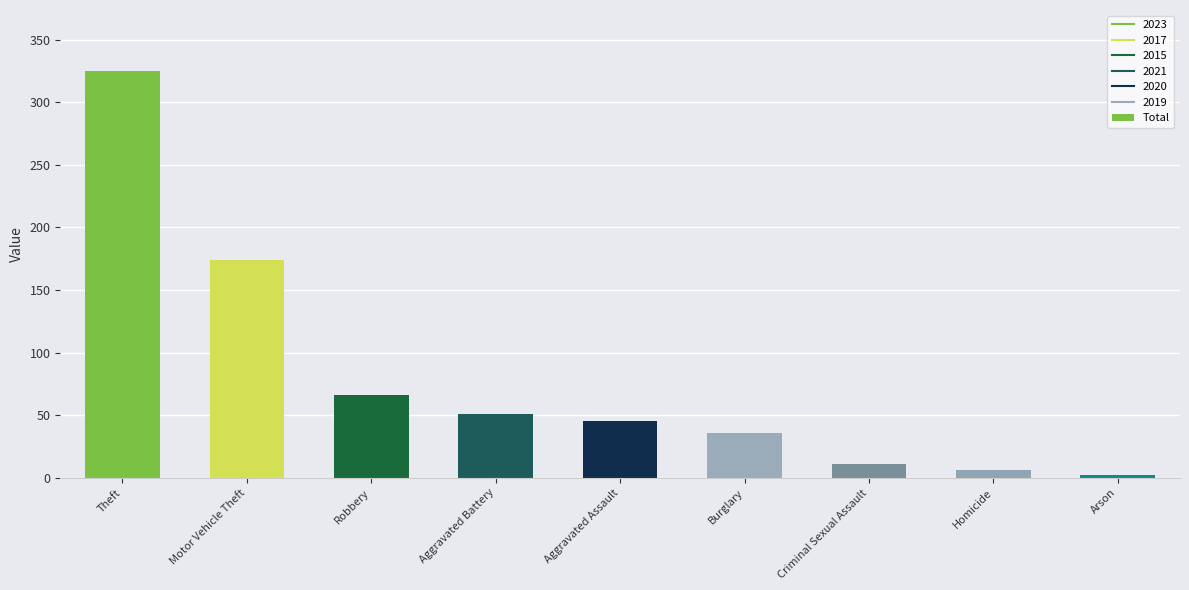

What is the average value?

80